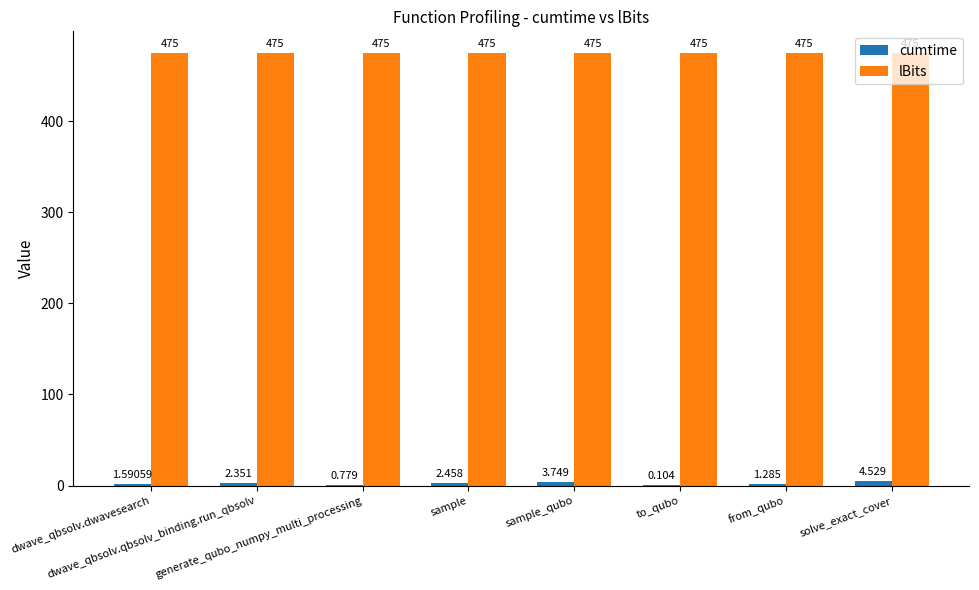

Which series has the largest total across all categories?

lBits